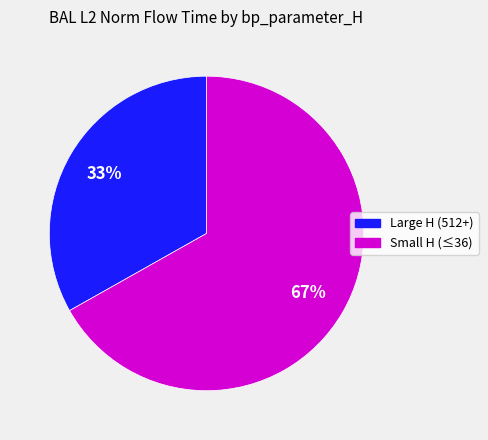

To the nearest percent, what is the average slice percentage?

50%